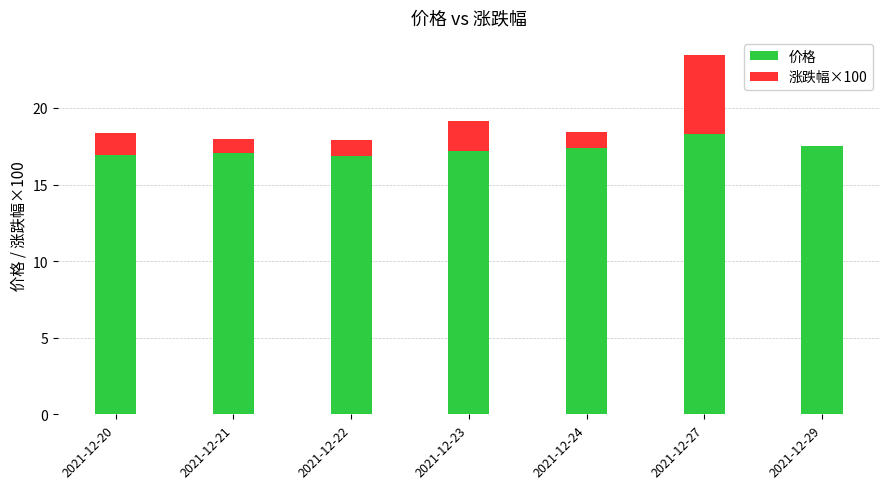

Reading left to right, list the values for the 价格 series.

2021-12-20=16.9	2021-12-21=17.1	2021-12-22=16.9	2021-12-23=17.2	2021-12-24=17.4	2021-12-27=18.3	2021-12-29=17.5